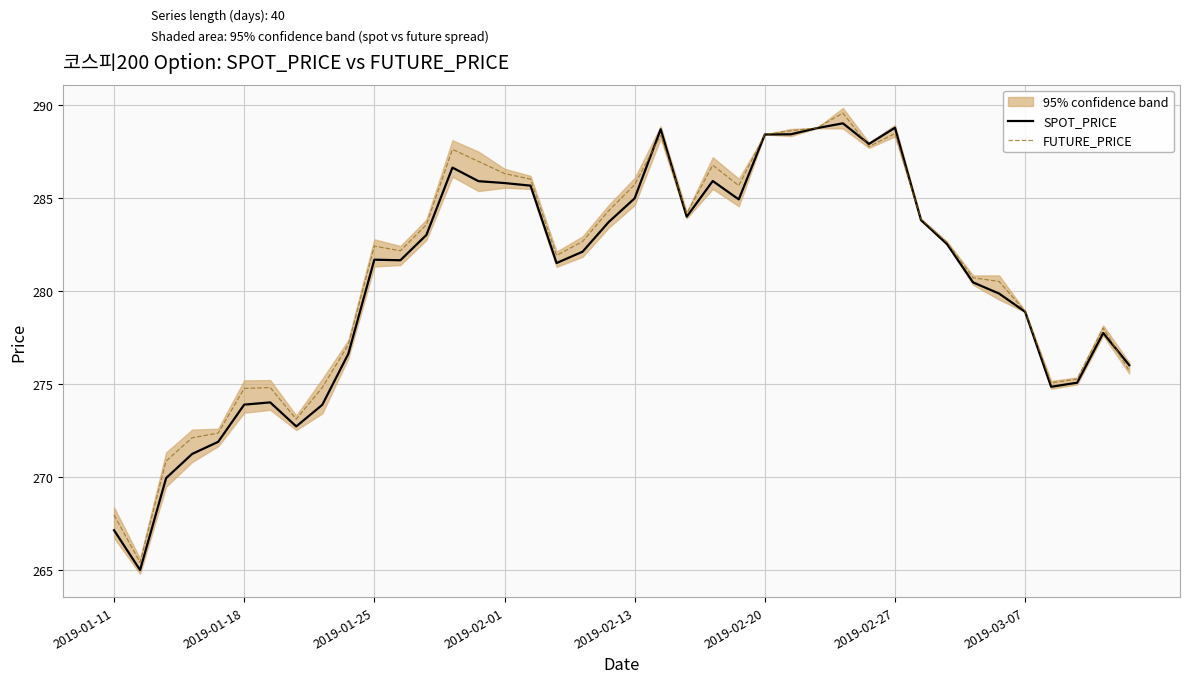

What is the lowest value of the FUTURE_PRICE series?

265.4